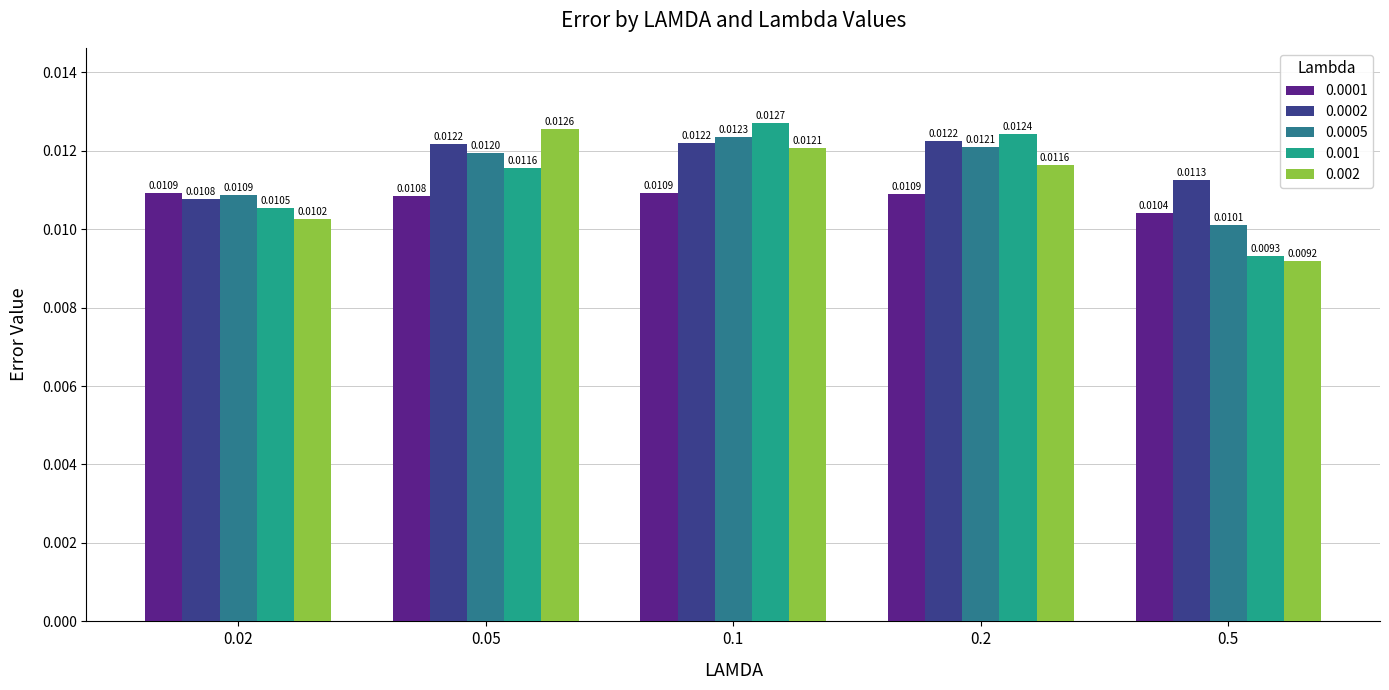

Rank the series by their maximum value, from highest to lowest.

0.001, 0.002, 0.0005, 0.0002, 0.0001